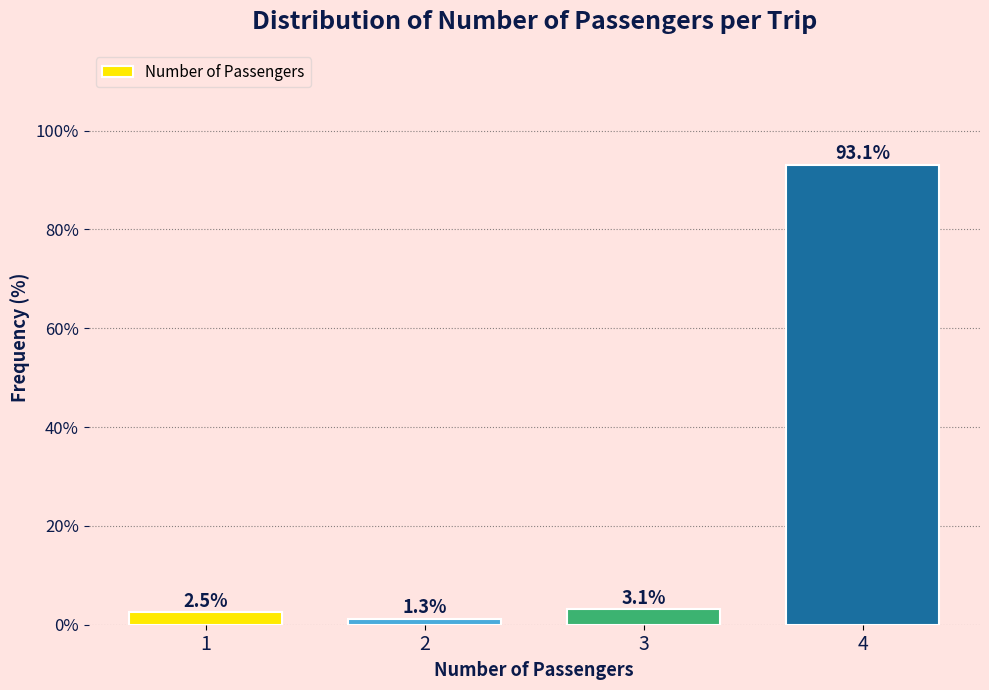

Reading left to right, what are all the values shown in this chart?

1=2.5	2=1.3	3=3.1	4=93.1